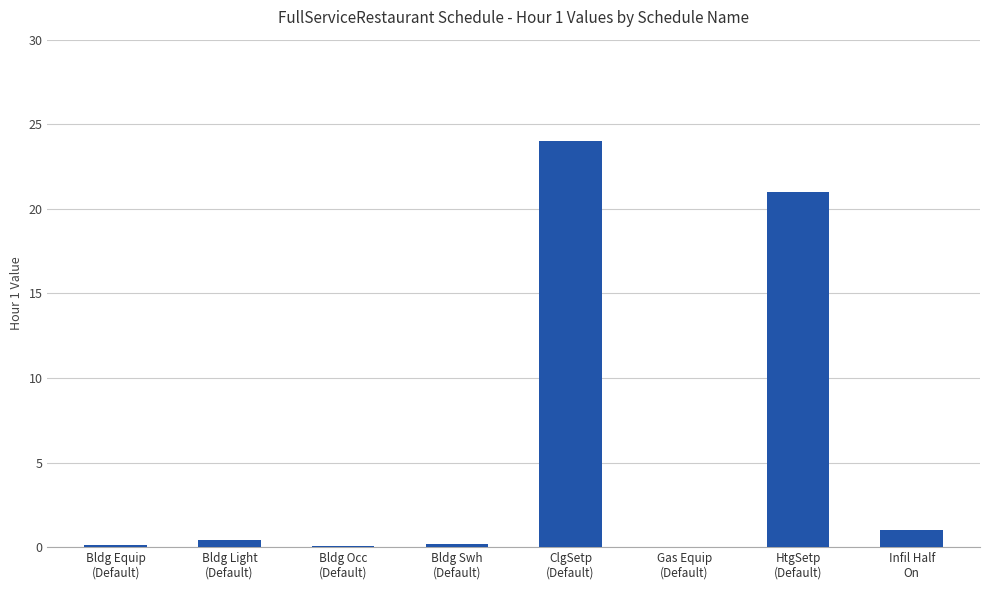

What is the difference between the values at Gas Equip
(Default) and Infil Half
On?

1.0